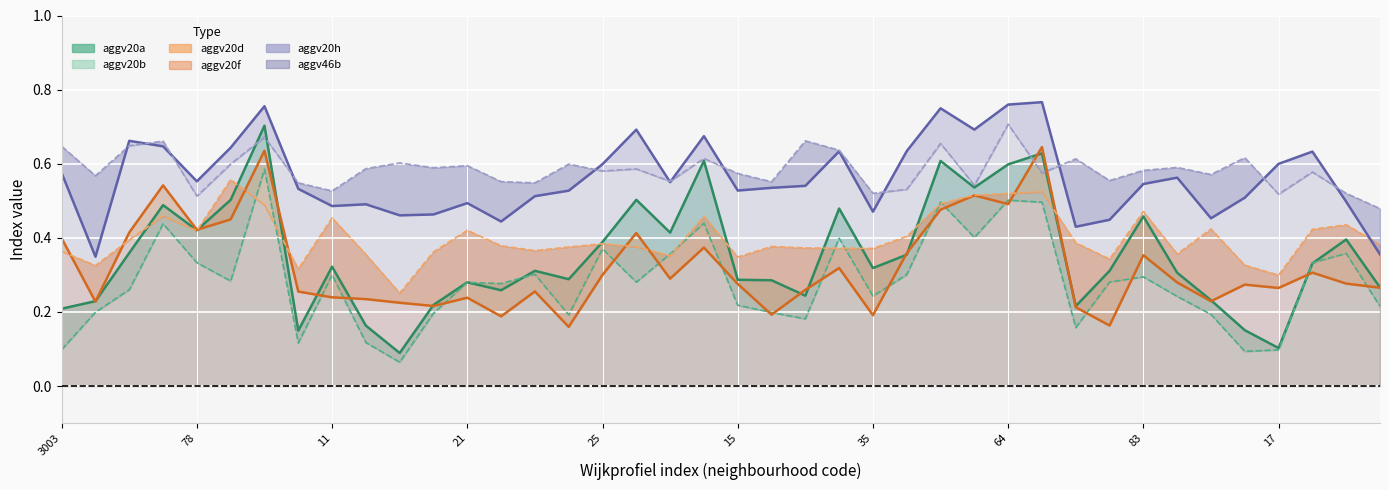

Which series changed the most between 3005 and 21?

aggv20d